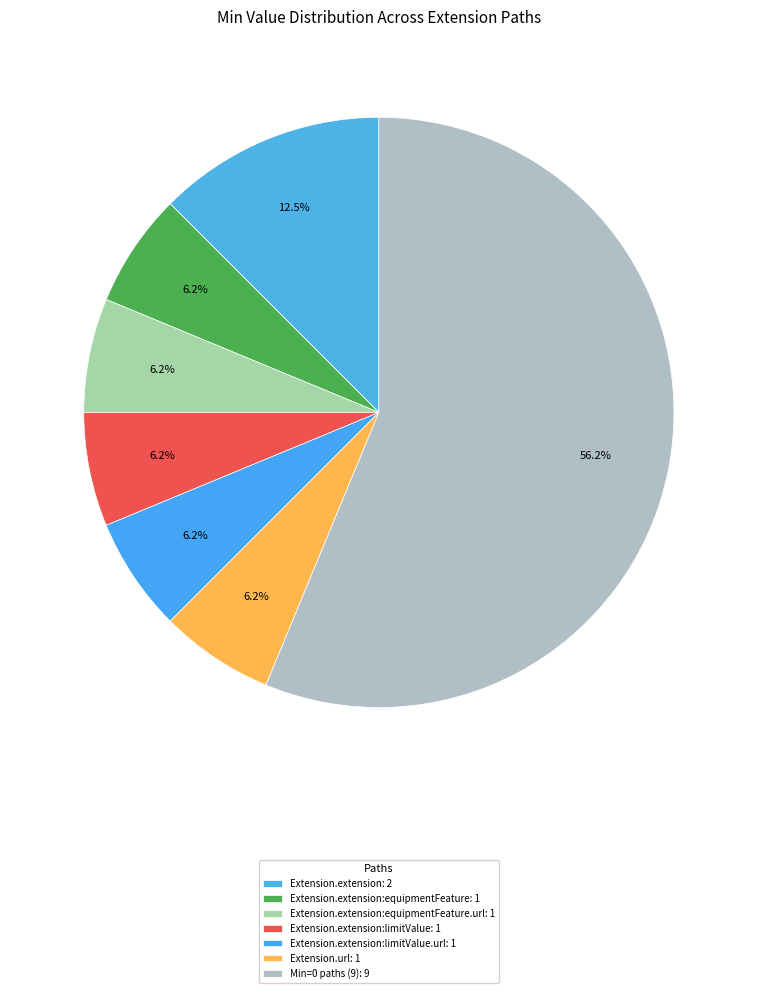

How many segments does this pie chart have?

7